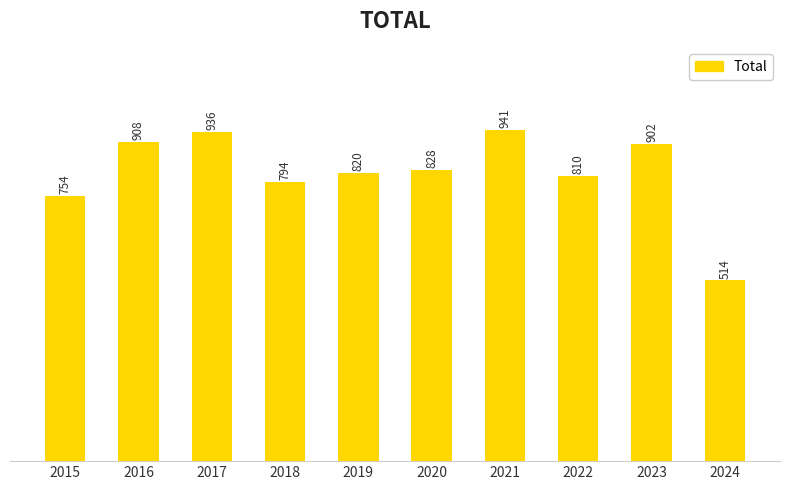

How many values are below 828?

5